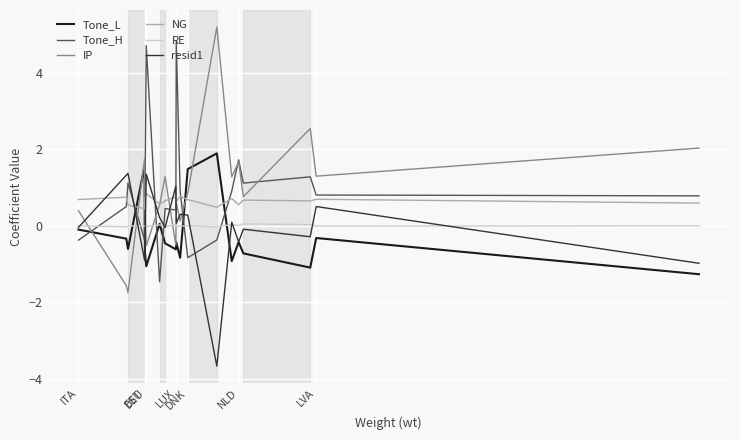

Rank the series by their maximum value, from highest to lowest.

IP, Tone_H, Tone_L, resid1, NG, RE